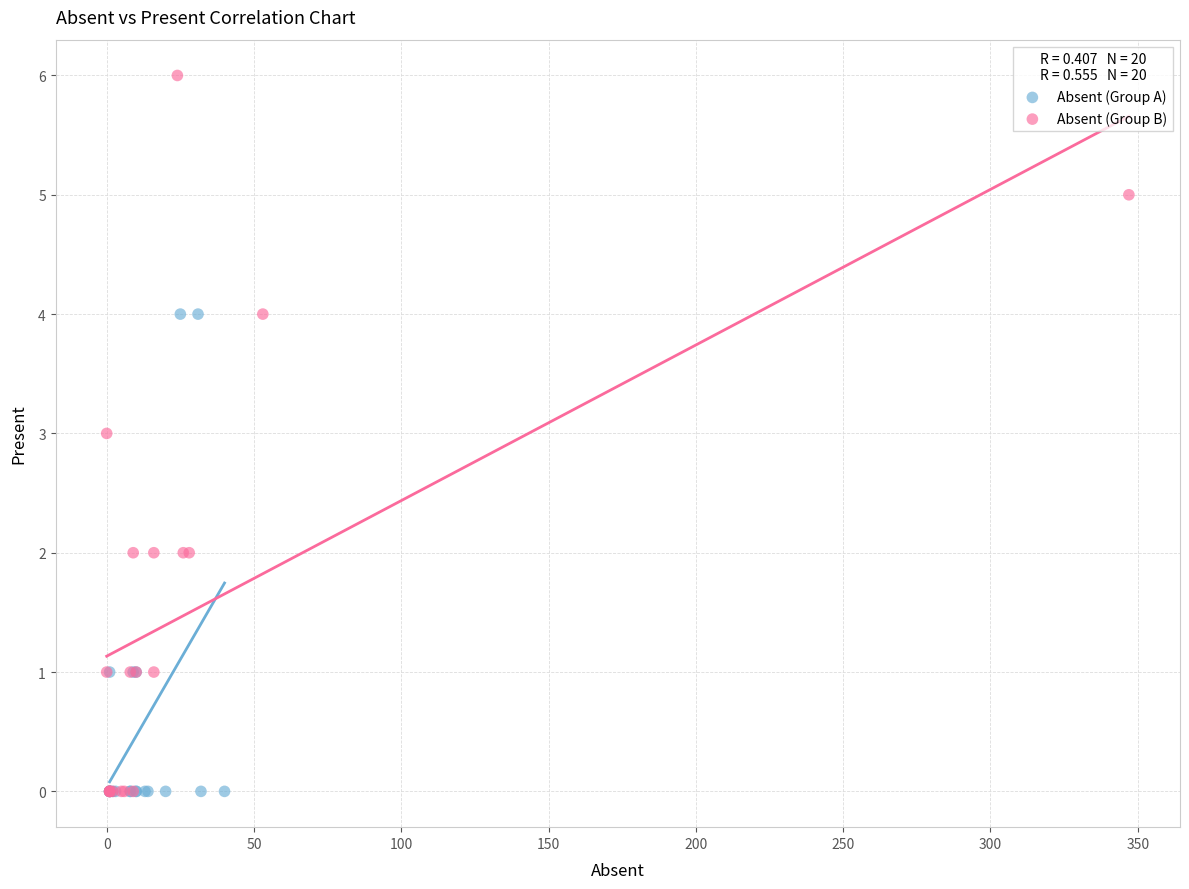

Which series reaches the maximum Y coordinate?

Absent (Group B)